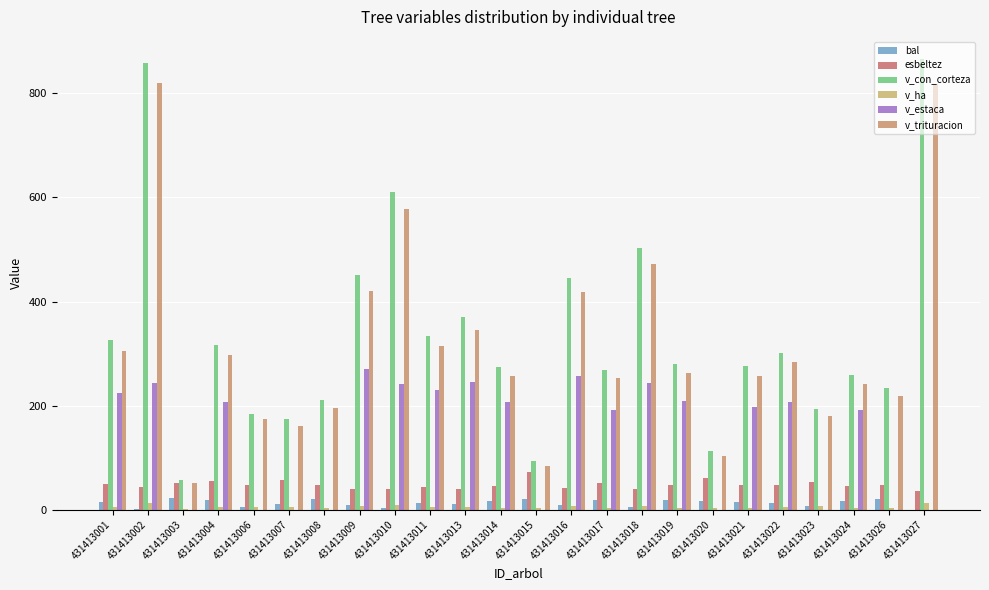

What is the sum of the v_con_corteza values at 431413007 and 431413019?

455.1